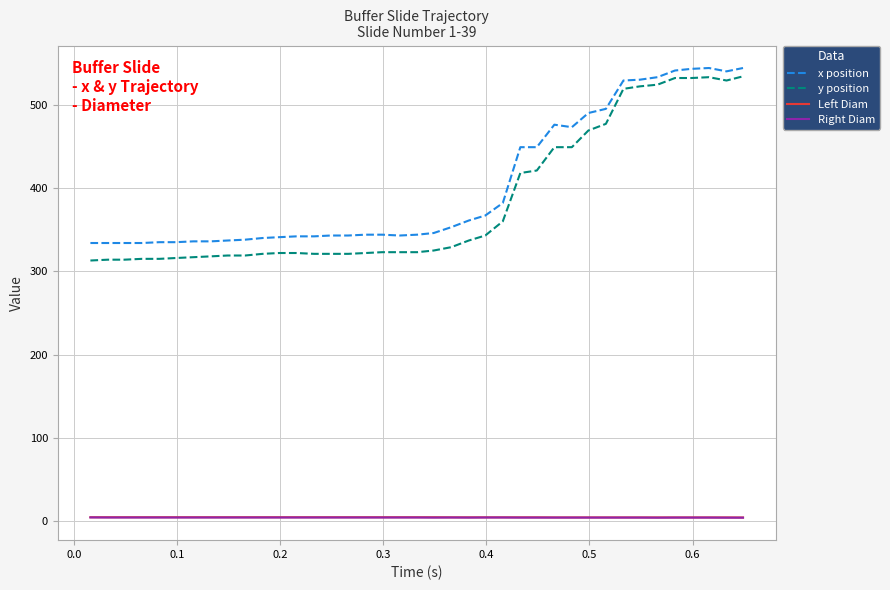

True or false: Left Diam and y position cross at least once.

False